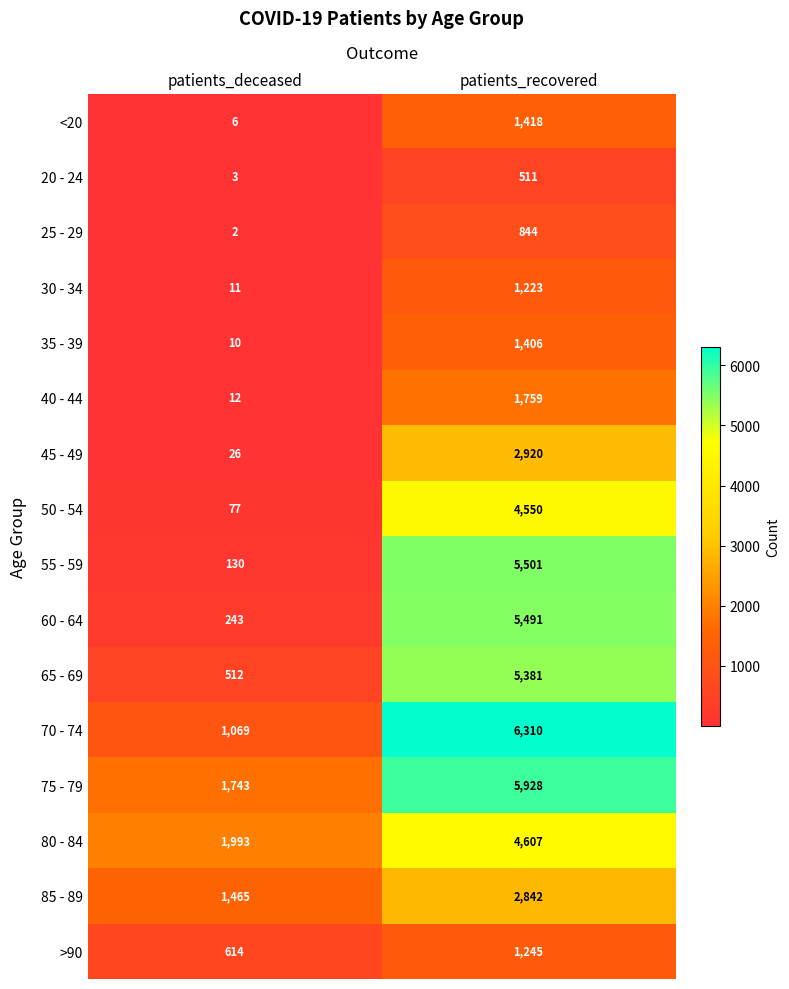

Which series has the largest total across all categories?

75 - 79